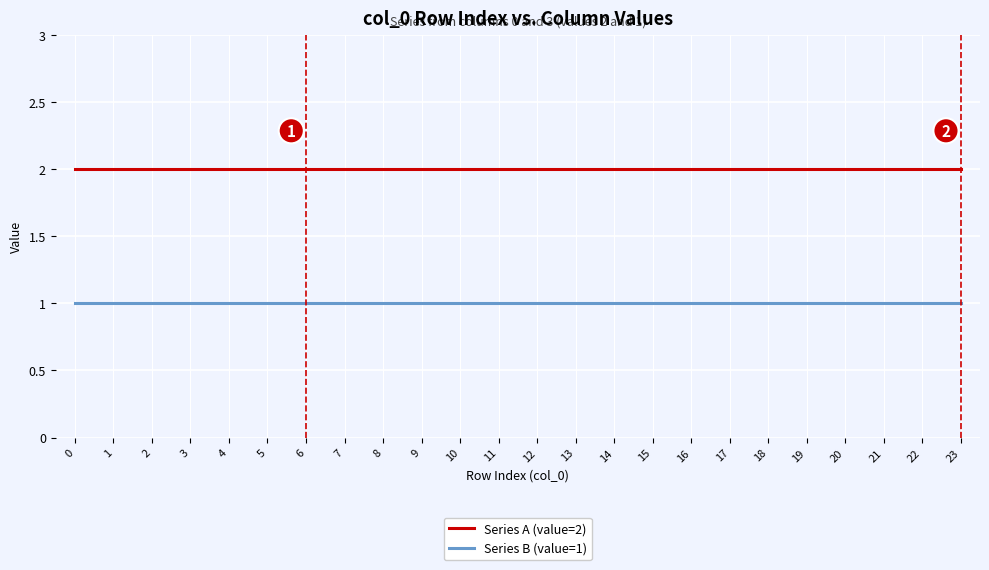

True or false: Series B (value=1) and Series A (value=2) cross at least once.

False